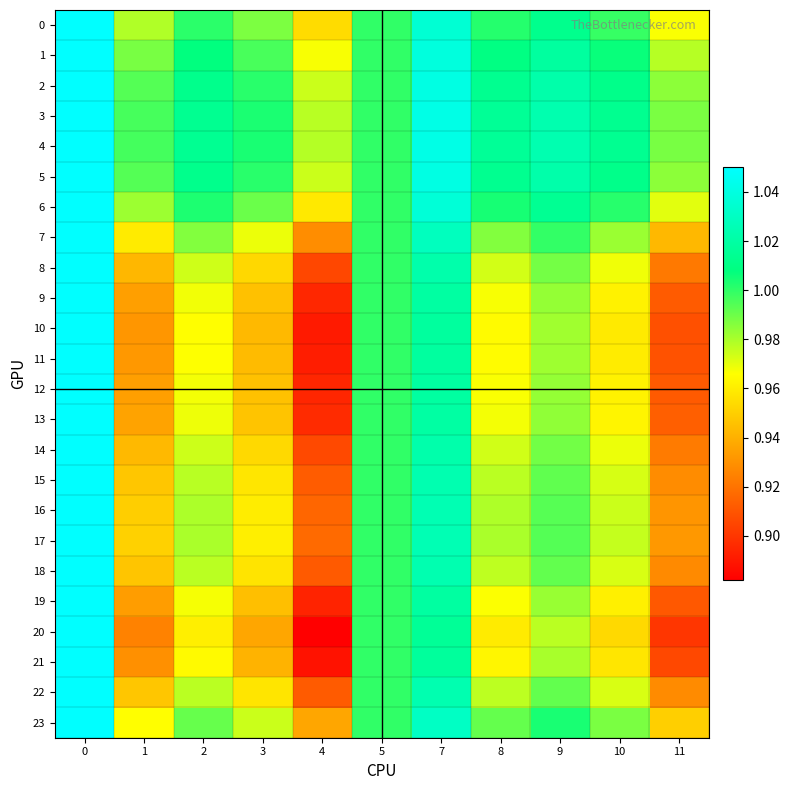

Reading left to right, transcribe all the data shown in this chart.

0: 0=1.1	1=1.0	2=1.0	3=1.0	4=1.0	5=1.0	7=1.0	8=1.0	9=1.0	10=1.0	11=1.0
1: 0=1.1	1=1.0	2=1.0	3=1.0	4=1.0	5=1.0	7=1.0	8=1.0	9=1.0	10=1.0	11=1.0
2: 0=1.1	1=1.0	2=1.0	3=1.0	4=1.0	5=1.0	7=1.0	8=1.0	9=1.0	10=1.0	11=1.0
3: 0=1.1	1=1.0	2=1.0	3=1.0	4=1.0	5=1.0	7=1.0	8=1.0	9=1.0	10=1.0	11=1.0
4: 0=1.1	1=1.0	2=1.0	3=1.0	4=1.0	5=1.0	7=1.0	8=1.0	9=1.0	10=1.0	11=1.0
5: 0=1.1	1=1.0	2=1.0	3=1.0	4=1.0	5=1.0	7=1.0	8=1.0	9=1.0	10=1.0	11=1.0
6: 0=1.1	1=1.0	2=1.0	3=1.0	4=1.0	5=1.0	7=1.0	8=1.0	9=1.0	10=1.0	11=1.0
7: 0=1.1	1=1.0	2=1.0	3=1.0	4=0.9	5=1.0	7=1.0	8=1.0	9=1.0	10=1.0	11=0.9
8: 0=1.1	1=0.9	2=1.0	3=1.0	4=0.9	5=1.0	7=1.0	8=1.0	9=1.0	10=1.0	11=0.9
9: 0=1.1	1=0.9	2=1.0	3=0.9	4=0.9	5=1.0	7=1.0	8=1.0	9=1.0	10=1.0	11=0.9
10: 0=1.1	1=0.9	2=1.0	3=0.9	4=0.9	5=1.0	7=1.0	8=1.0	9=1.0	10=1.0	11=0.9
11: 0=1.1	1=0.9	2=1.0	3=0.9	4=0.9	5=1.0	7=1.0	8=1.0	9=1.0	10=1.0	11=0.9
12: 0=1.1	1=0.9	2=1.0	3=0.9	4=0.9	5=1.0	7=1.0	8=1.0	9=1.0	10=1.0	11=0.9
13: 0=1.1	1=0.9	2=1.0	3=0.9	4=0.9	5=1.0	7=1.0	8=1.0	9=1.0	10=1.0	11=0.9
14: 0=1.1	1=0.9	2=1.0	3=1.0	4=0.9	5=1.0	7=1.0	8=1.0	9=1.0	10=1.0	11=0.9
15: 0=1.1	1=0.9	2=1.0	3=1.0	4=0.9	5=1.0	7=1.0	8=1.0	9=1.0	10=1.0	11=0.9
16: 0=1.1	1=1.0	2=1.0	3=1.0	4=0.9	5=1.0	7=1.0	8=1.0	9=1.0	10=1.0	11=0.9
17: 0=1.1	1=1.0	2=1.0	3=1.0	4=0.9	5=1.0	7=1.0	8=1.0	9=1.0	10=1.0	11=0.9
18: 0=1.1	1=0.9	2=1.0	3=1.0	4=0.9	5=1.0	7=1.0	8=1.0	9=1.0	10=1.0	11=0.9
19: 0=1.1	1=0.9	2=1.0	3=0.9	4=0.9	5=1.0	7=1.0	8=1.0	9=1.0	10=1.0	11=0.9
20: 0=1.1	1=0.9	2=1.0	3=0.9	4=0.9	5=1.0	7=1.0	8=1.0	9=1.0	10=1.0	11=0.9
21: 0=1.1	1=0.9	2=1.0	3=0.9	4=0.9	5=1.0	7=1.0	8=1.0	9=1.0	10=1.0	11=0.9
22: 0=1.1	1=0.9	2=1.0	3=1.0	4=0.9	5=1.0	7=1.0	8=1.0	9=1.0	10=1.0	11=0.9
23: 0=1.1	1=1.0	2=1.0	3=1.0	4=0.9	5=1.0	7=1.0	8=1.0	9=1.0	10=1.0	11=1.0